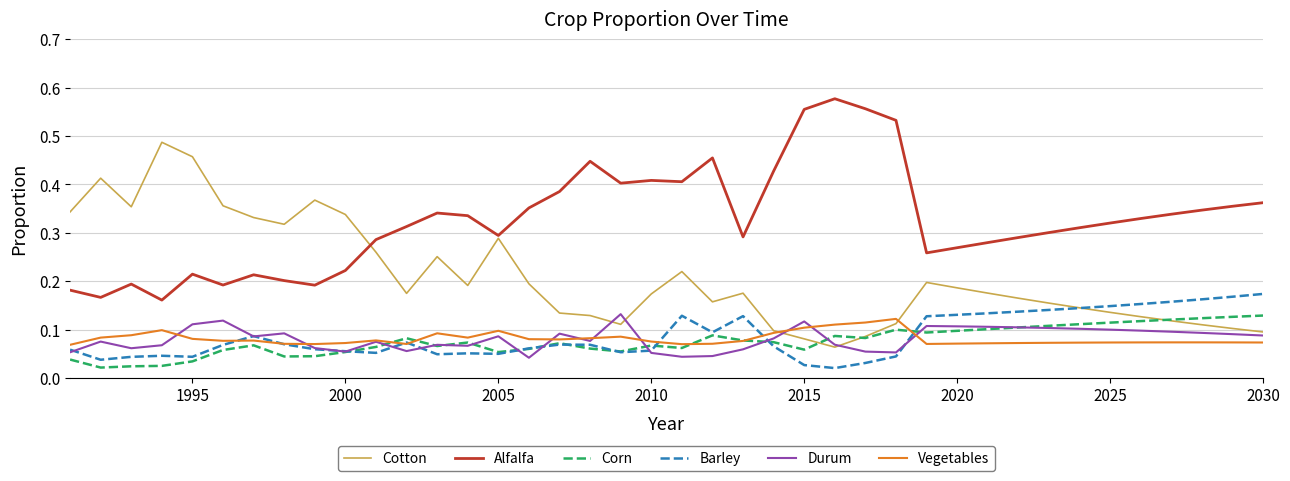

Which series has the largest total across all categories?

Alfalfa